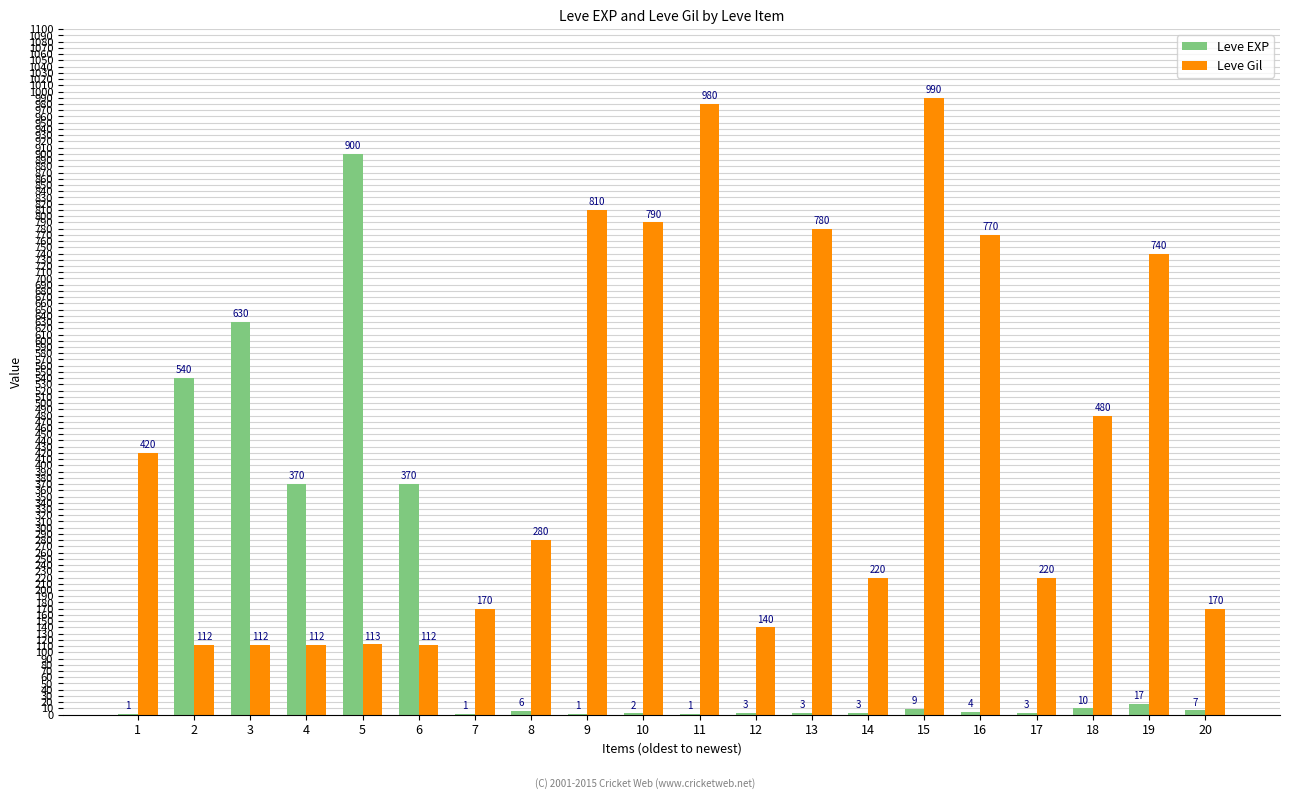

Count the number of data series in this chart.

2